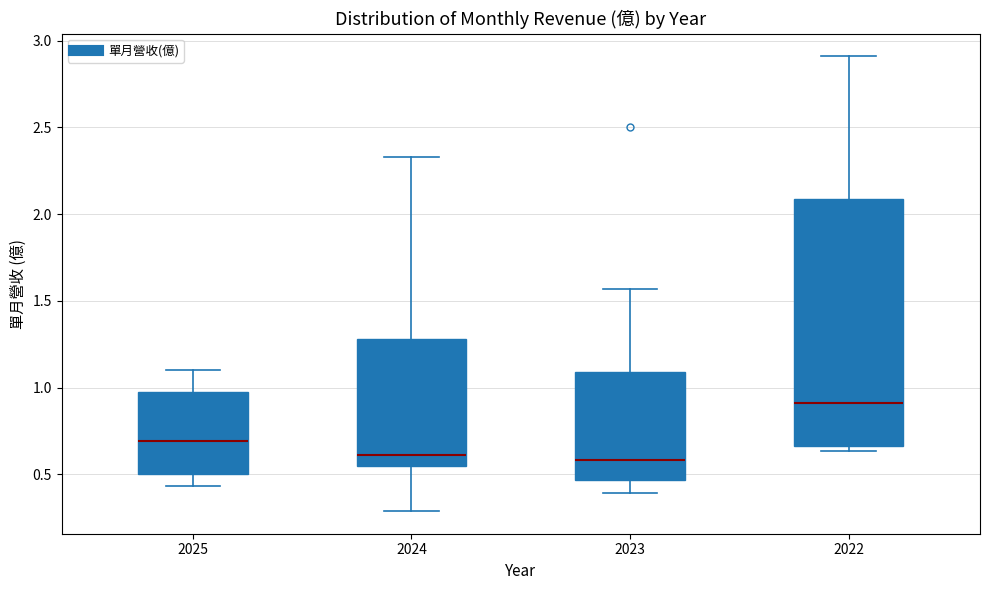

Reading left to right, transcribe this box plot: for each box, give where its median line is, the range the box spans, and where its two whiskers end, as read against the y-axis. The values are not printed on the chart, so give them approximately, as read against the axis.

2025: median 0.70, box 0.50 to 0.95, whiskers 0.45 to 1.10
2024: median 0.60, box 0.55 to 1.30, whiskers 0.30 to 2.35
2023: median 0.60, box 0.45 to 1.10, whiskers 0.40 to 1.55
2022: median 0.90, box 0.65 to 2.10, whiskers 0.65 (just below the box's lower edge) to 2.90